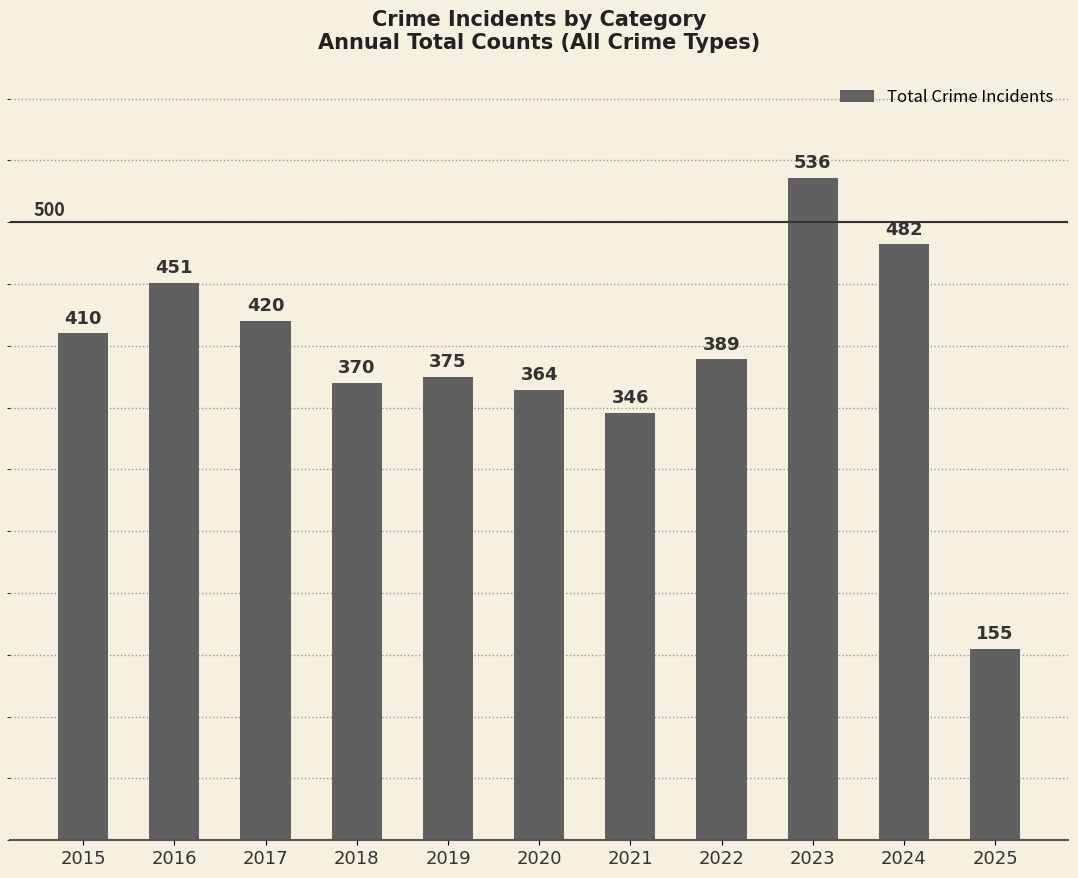

What is the change in value from 2018 to 2021?

-24